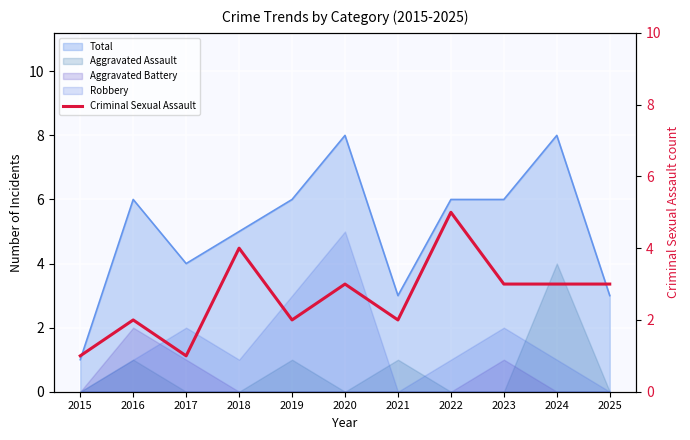

At which category does the data reach its first local peak?

2016